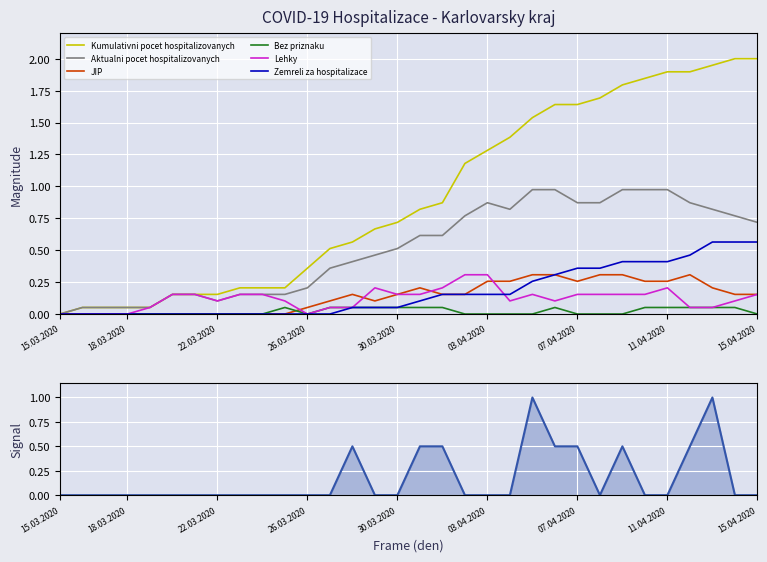

Count the number of data series in this chart.

6